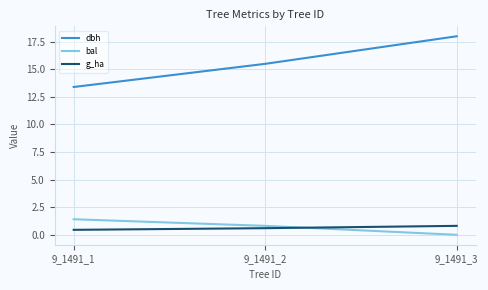

Which series changed the most between 9_1491_2 and 9_1491_3?

dbh